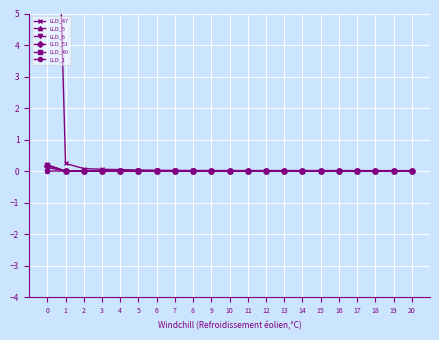

True or false: LLD_40 has a value of -0.0 at 17.

False